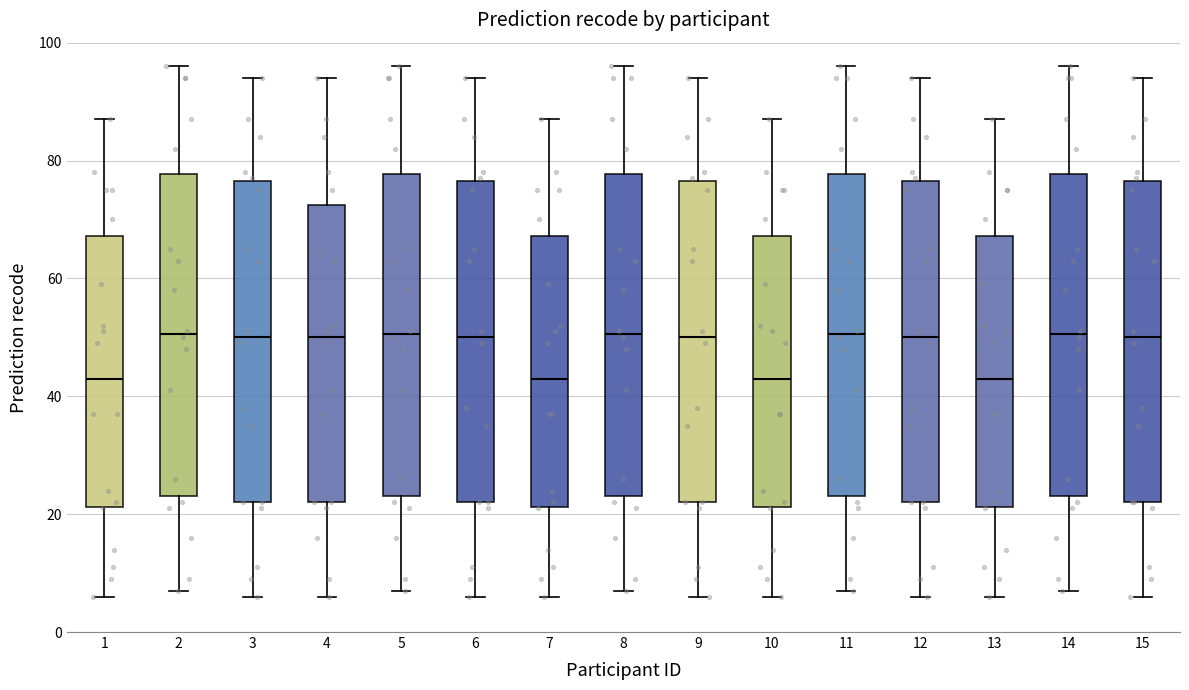

Reading left to right, transcribe this box plot: for each box, give where its median line is, the range the box spans, and where its two whiskers end, as read against the y-axis. The values are not printed on the chart, so give them approximately, as read against the axis.

1: median 44, box 22 to 68, whiskers 6 to 88
2: median 50, box 24 to 78, whiskers 8 to 96
3: median 50, box 22 to 76, whiskers 6 to 94
4: median 50, box 22 to 72, whiskers 6 to 94
5: median 50, box 24 to 78, whiskers 8 to 96
6: median 50, box 22 to 76, whiskers 6 to 94
7: median 44, box 22 to 68, whiskers 6 to 88
8: median 50, box 24 to 78, whiskers 8 to 96
9: median 50, box 22 to 76, whiskers 6 to 94
10: median 44, box 22 to 68, whiskers 6 to 88
11: median 50, box 24 to 78, whiskers 8 to 96
12: median 50, box 22 to 76, whiskers 6 to 94
13: median 44, box 22 to 68, whiskers 6 to 88
14: median 50, box 24 to 78, whiskers 8 to 96
15: median 50, box 22 to 76, whiskers 6 to 94